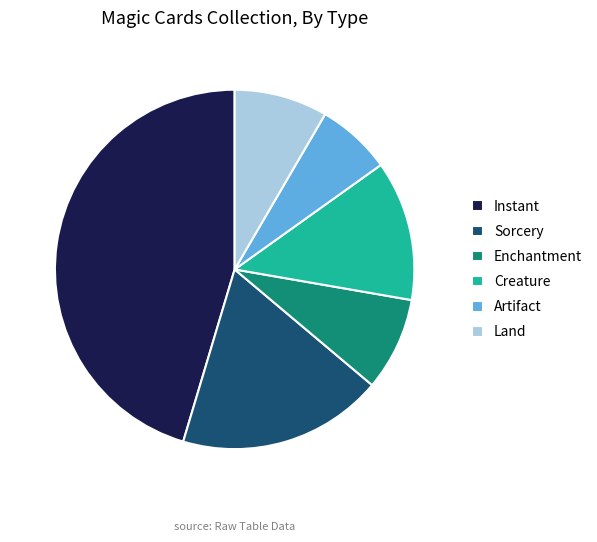

Do Artifact and Land together represent more than half of the pie?

No